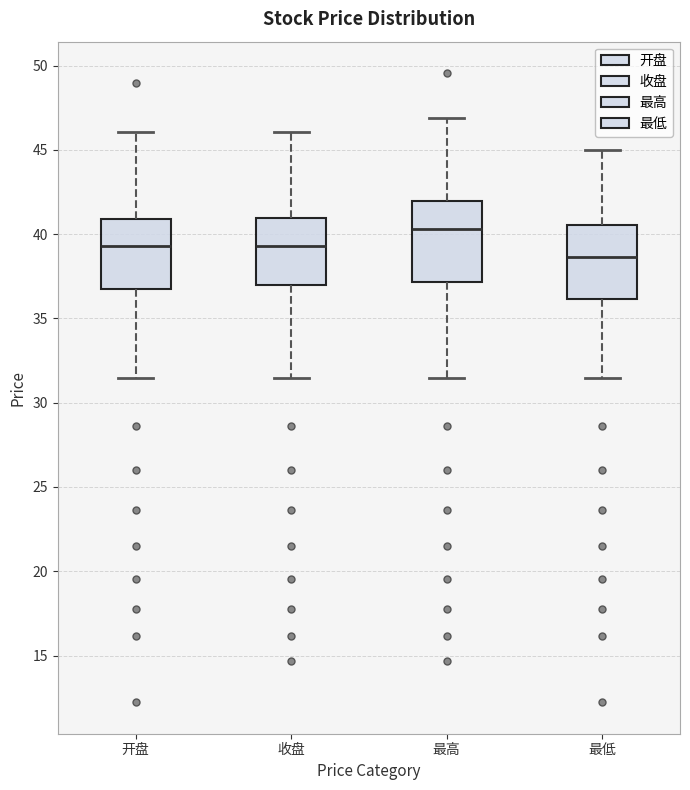

Where is the lower edge of the box for 最低 on the y-axis? The values are not printed on the chart, so give them approximately, as read against the axis.

36.0